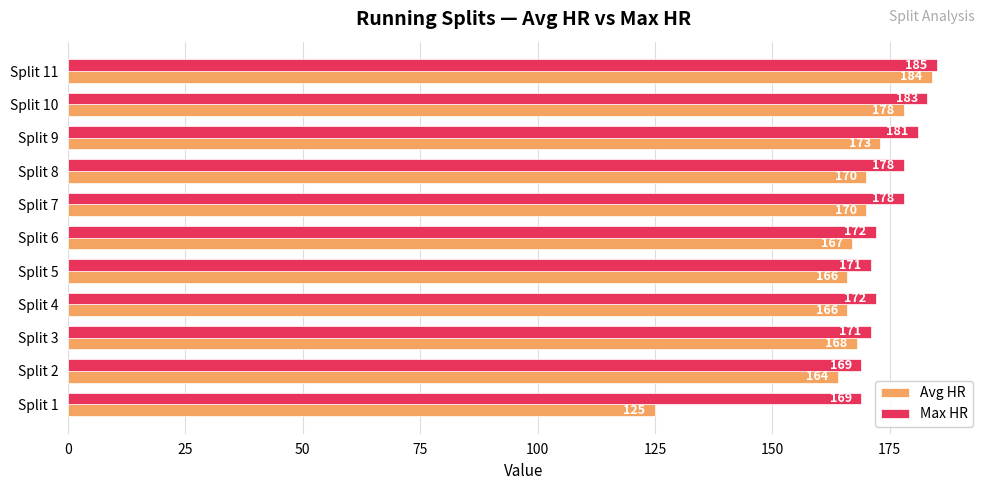

What value does the Avg HR series have at Split 3, to the nearest 10?

170